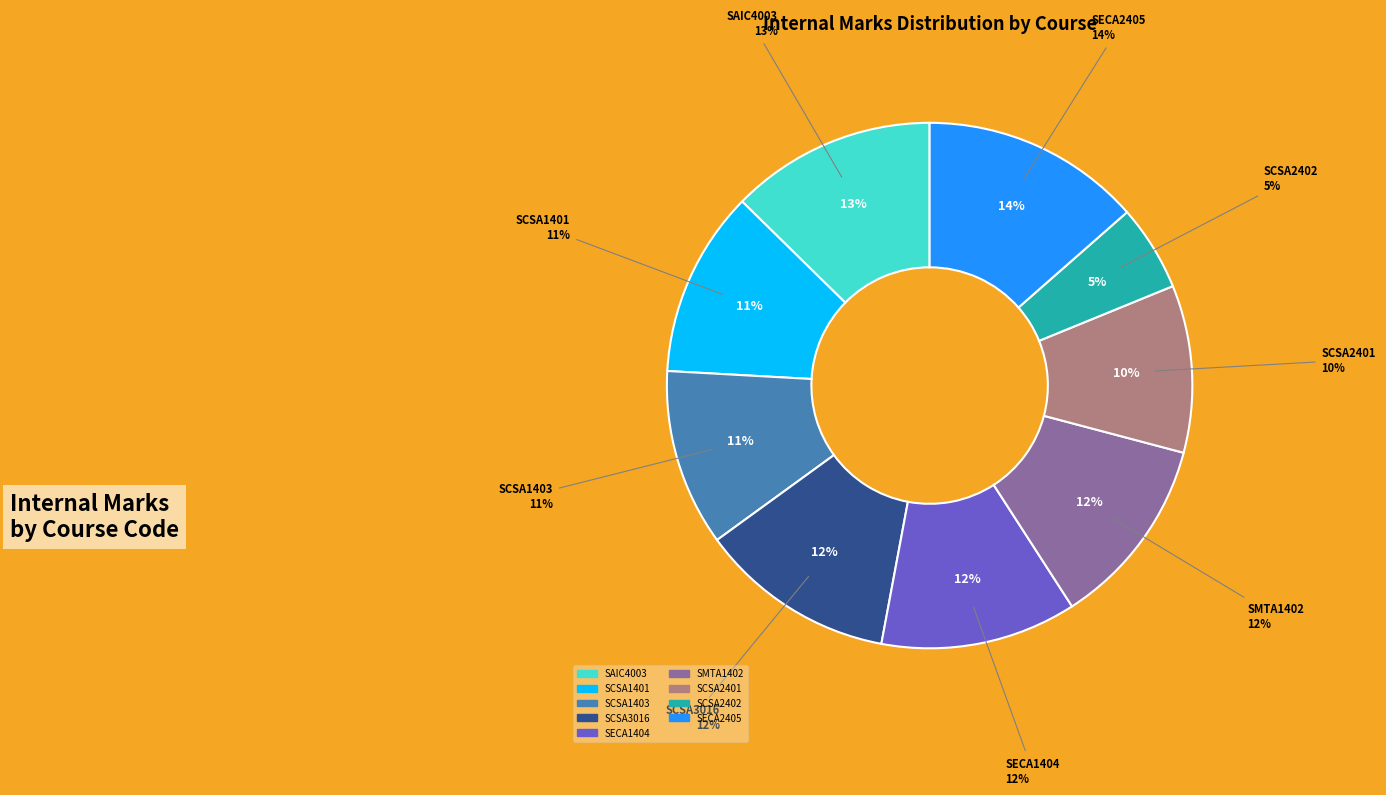

To the nearest percent, what is the average slice percentage?

11%